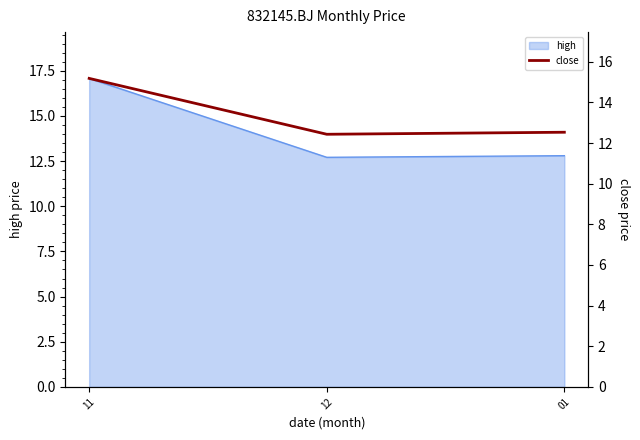

What is the smallest value displayed?

12.4